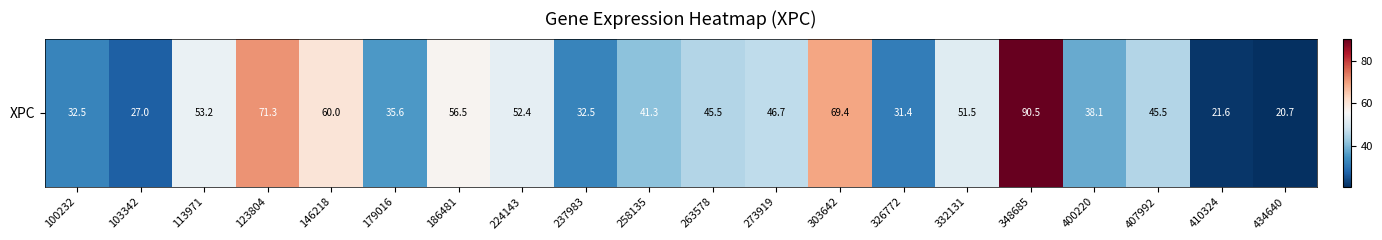

Which label corresponds to the largest value in the chart?

348685